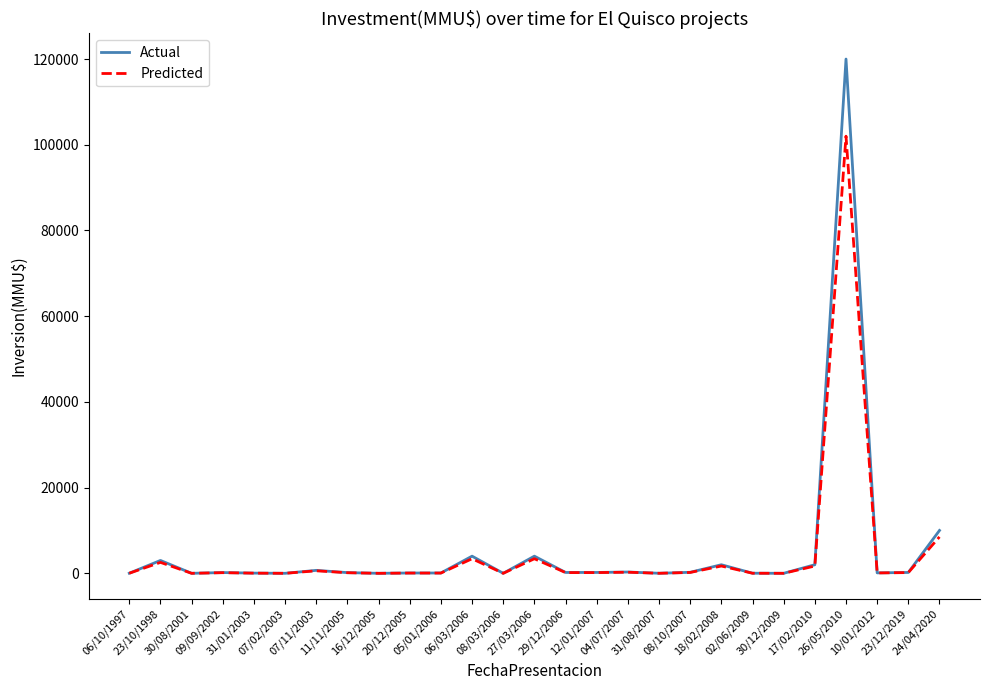

At which label does Actual first exceed 173?

23/10/1998